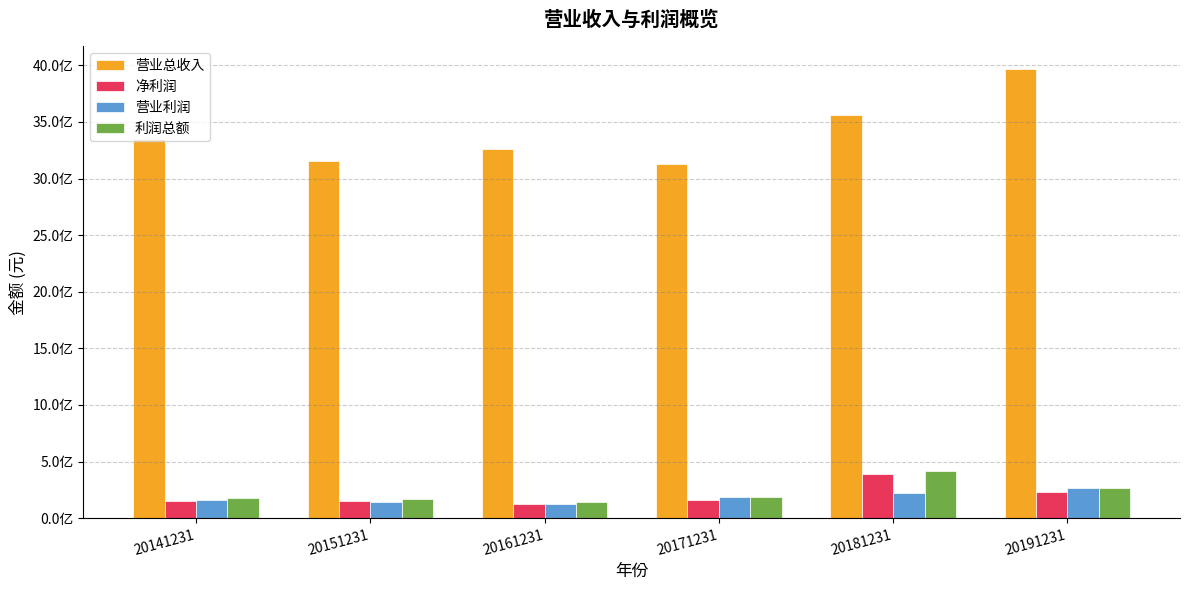

What are all the series names shown in the legend?

营业总收入, 净利润, 营业利润, 利润总额